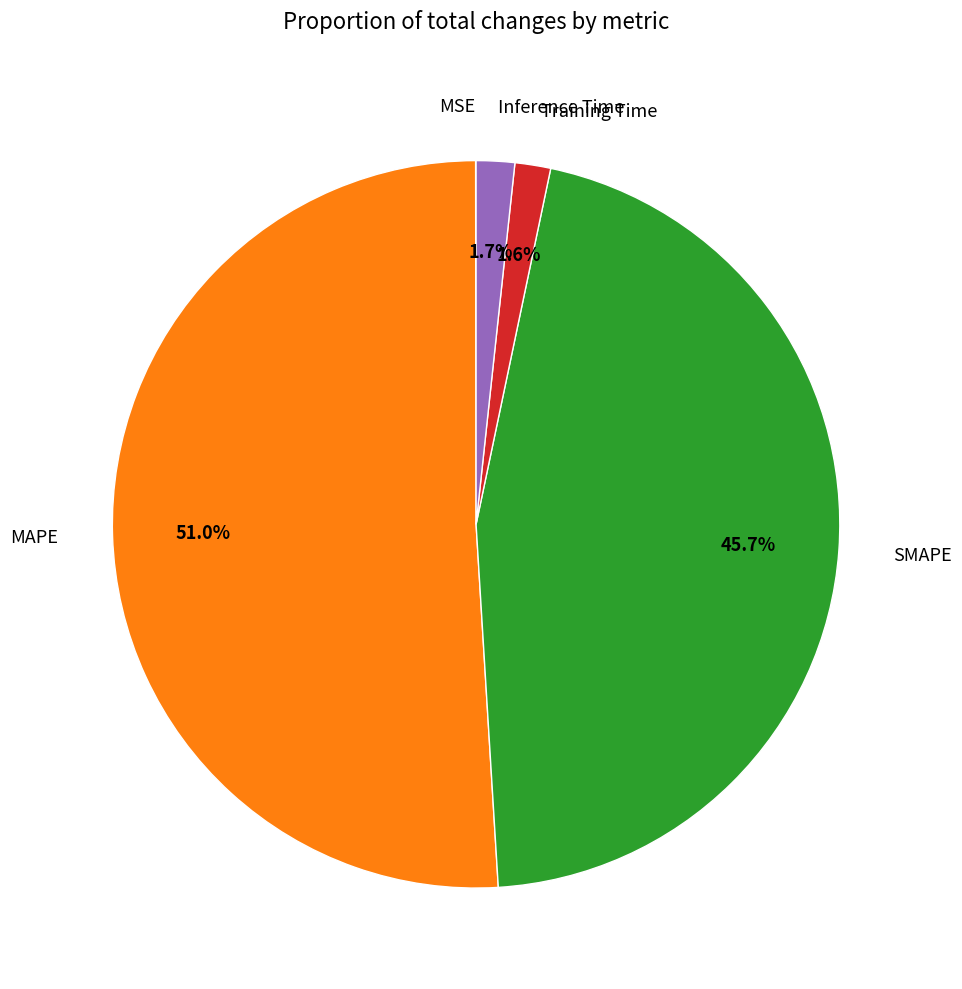

Is there a majority slice in this chart?

Yes